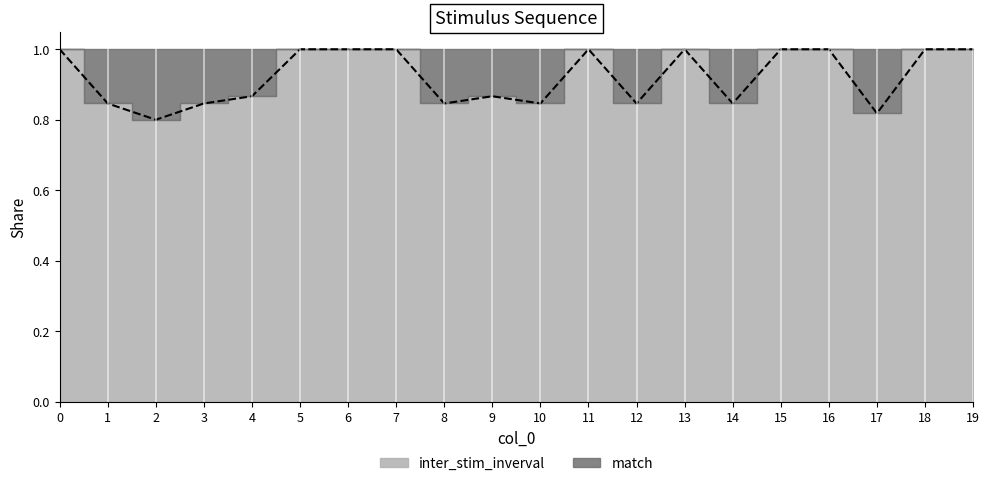

Rank the categories by value from highest to lowest.

0, 5, 6, 7, 11, 13, 15, 16, 18, 19, 4, 9, 1, 3, 8, 10, 12, 14, 17, 2